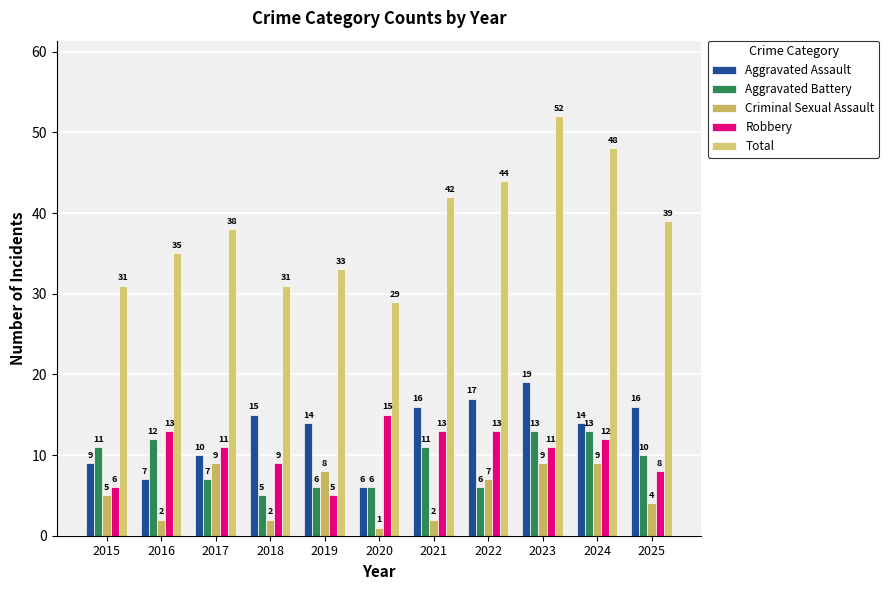

List the series in order of their peak value, lowest first.

Criminal Sexual Assault, Aggravated Battery, Robbery, Aggravated Assault, Total